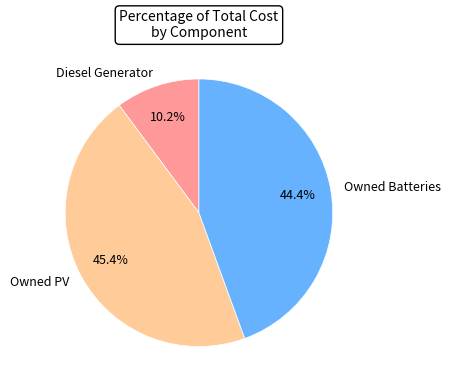

Which slice is the largest?

Owned PV